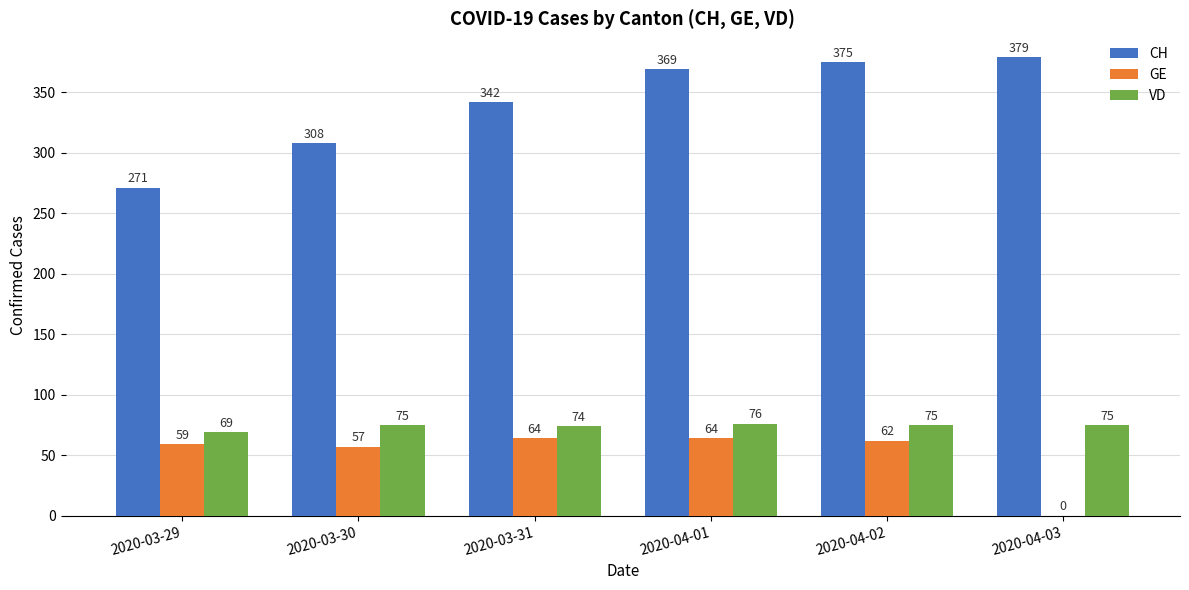

The GE series shows 99 at 2020-04-01. True or false?

False